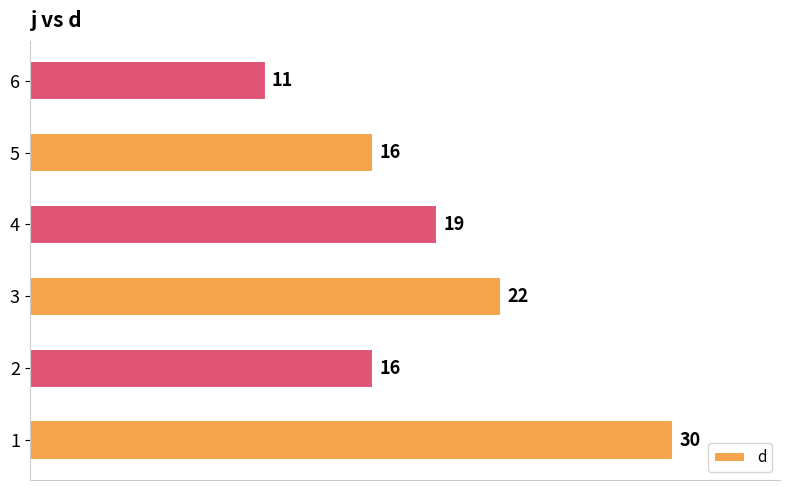

What is the sum of the values at 2 and 3?

38